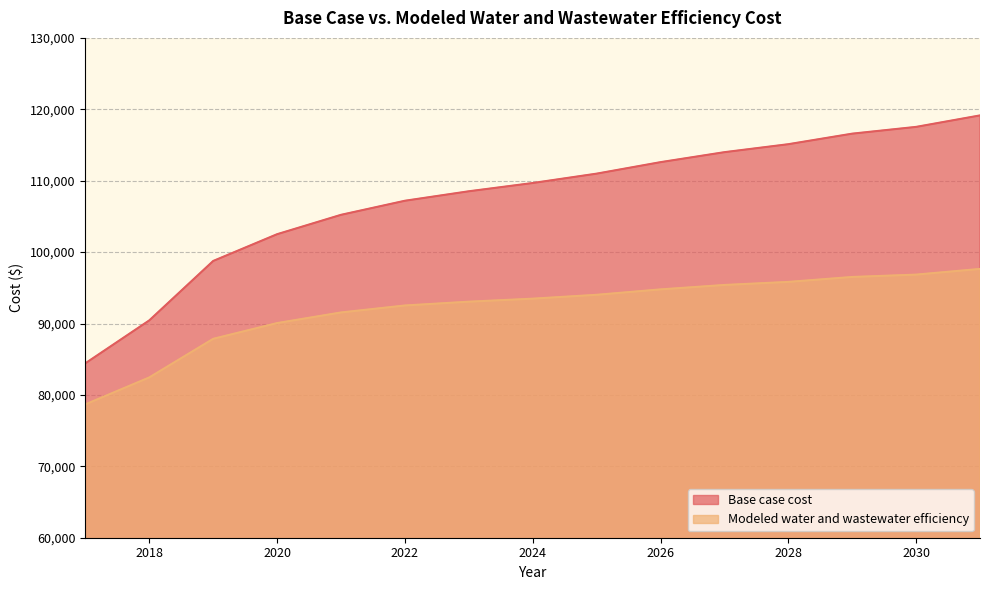

The Base case cost series shows 201562.6 at 2028. True or false?

False